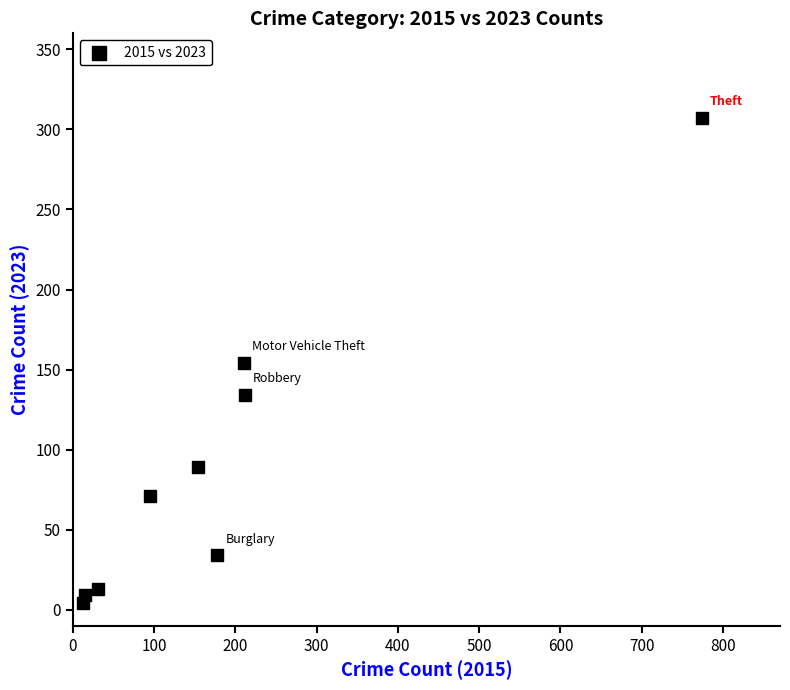

What is the average Y value?

91